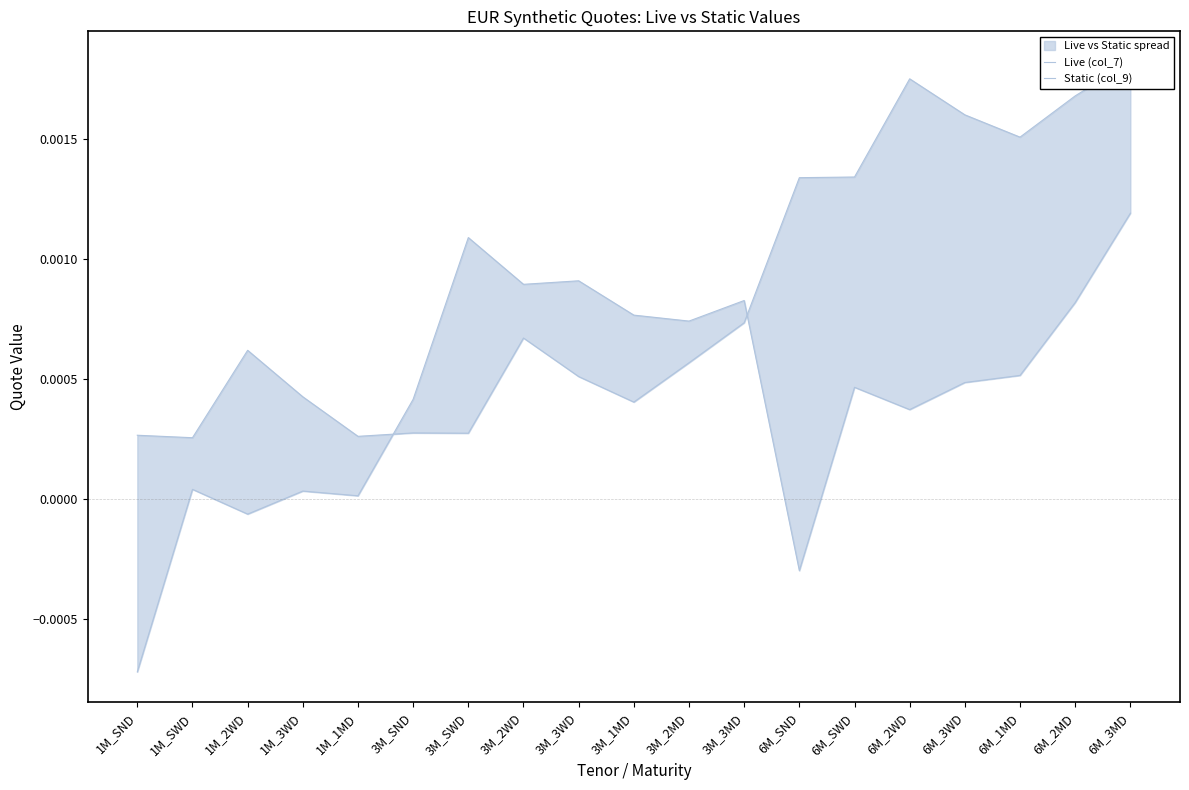

Between 1M_SWD and 3M_SWD, which is larger?

3M_SWD